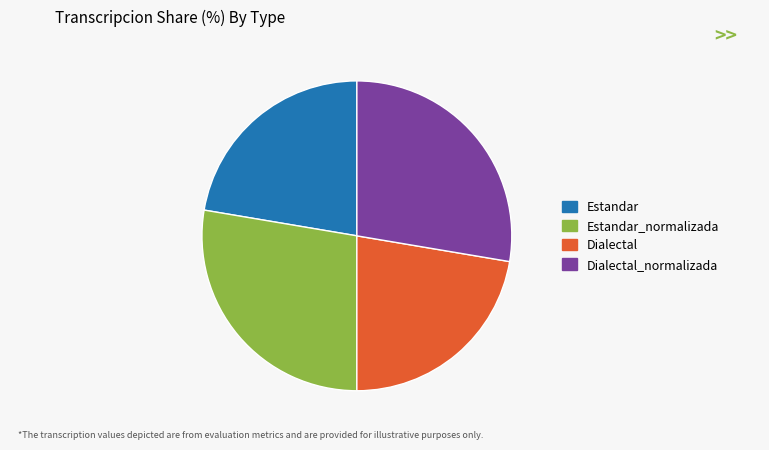

What is the ratio of the value at Dialectal to the value at Dialectal_normalizada?

0.8